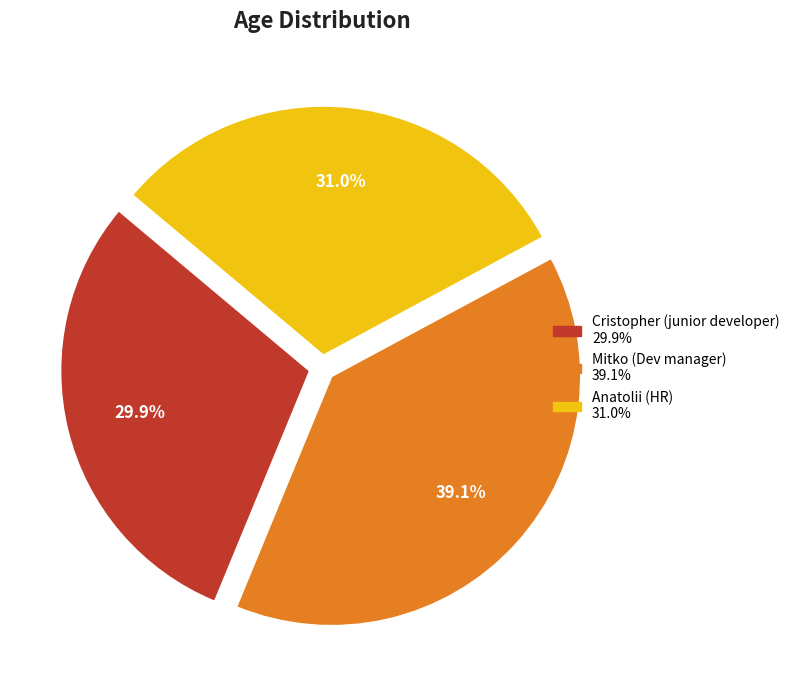

To the nearest percent, what is the difference between the largest and smallest slice percentages?

9%